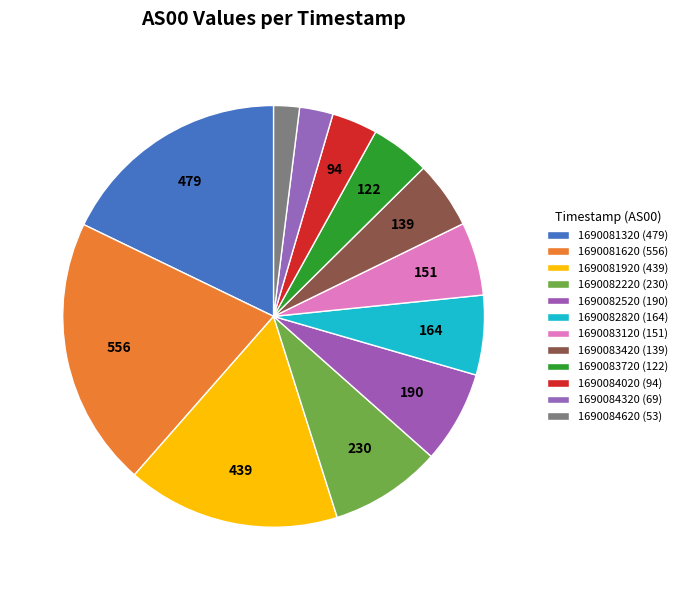

What is the total percentage of 1690083120 and 1690084020?

9.1%